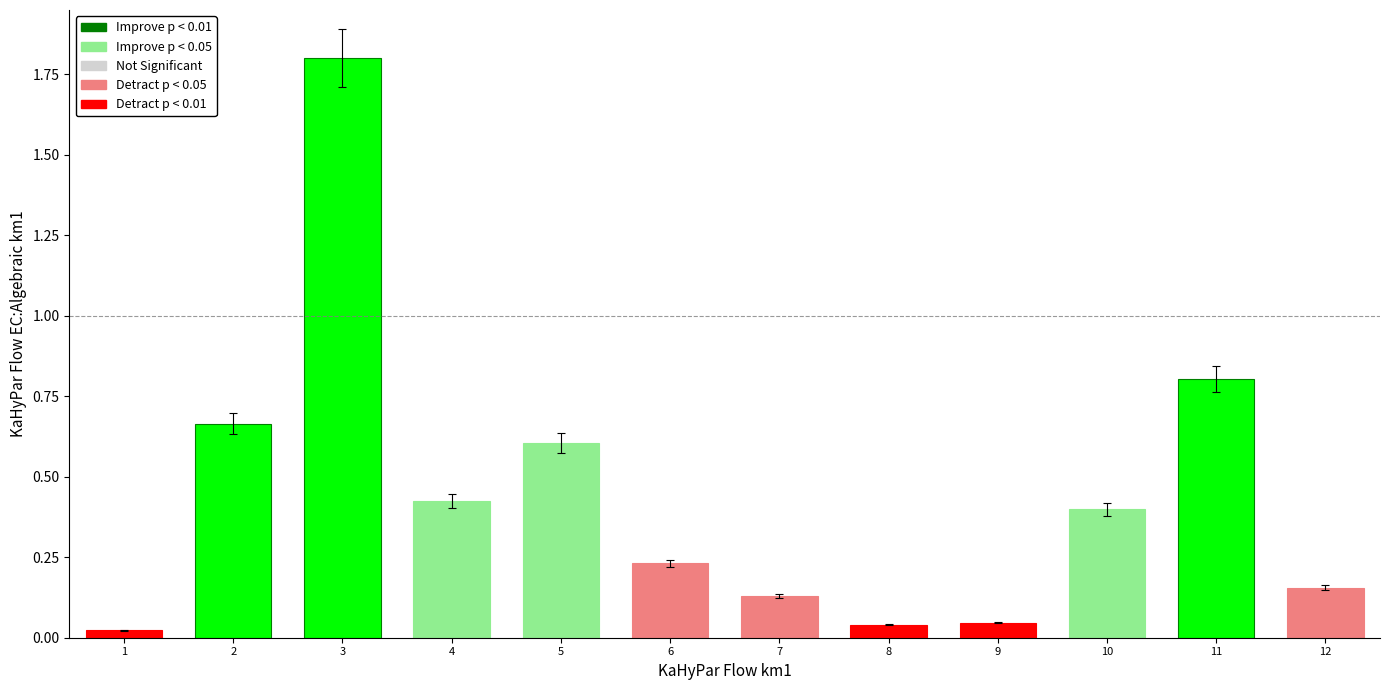

Which category has the highest value across all series?

3